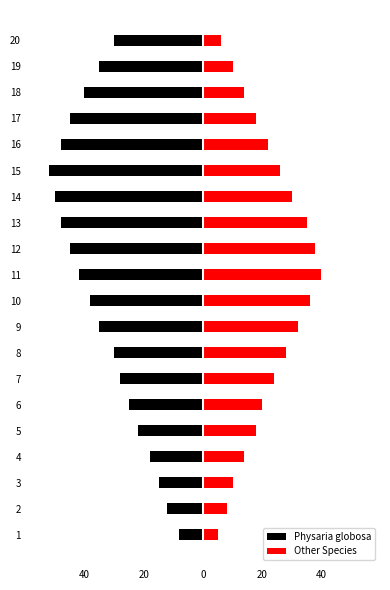

What is the average value of the Other Species series?

22